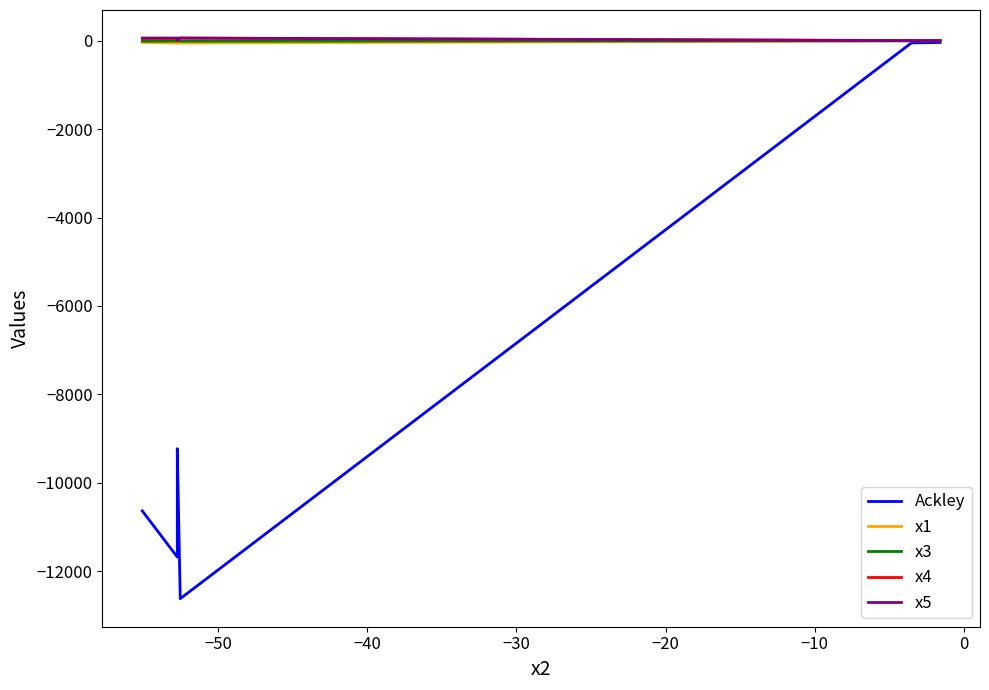

At which label is x3 closest to -6?

−20